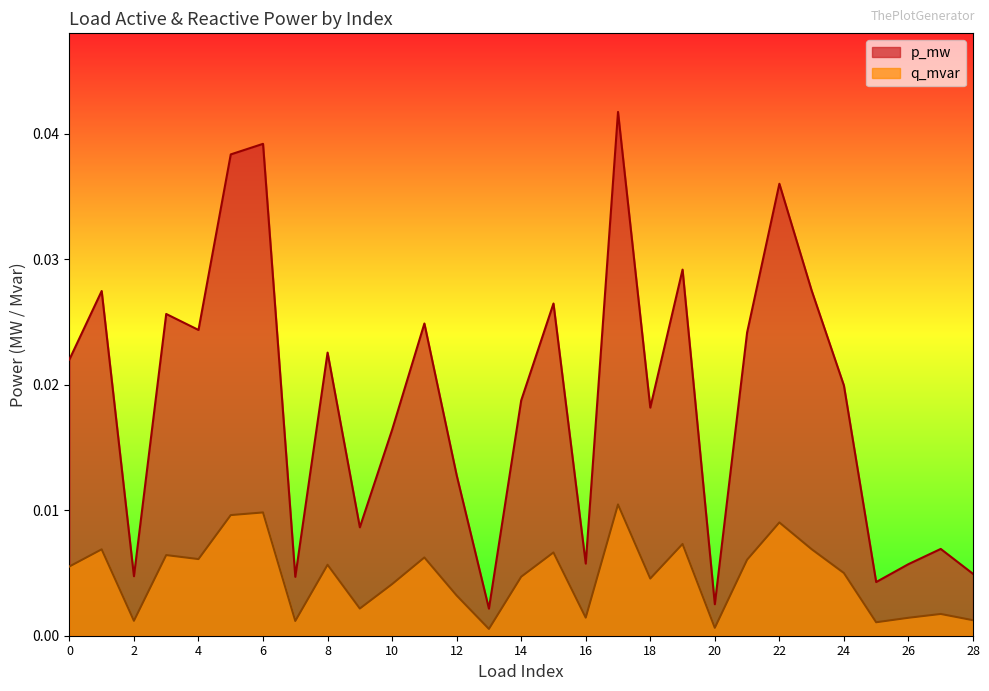

Which category has the highest value across all series?

17